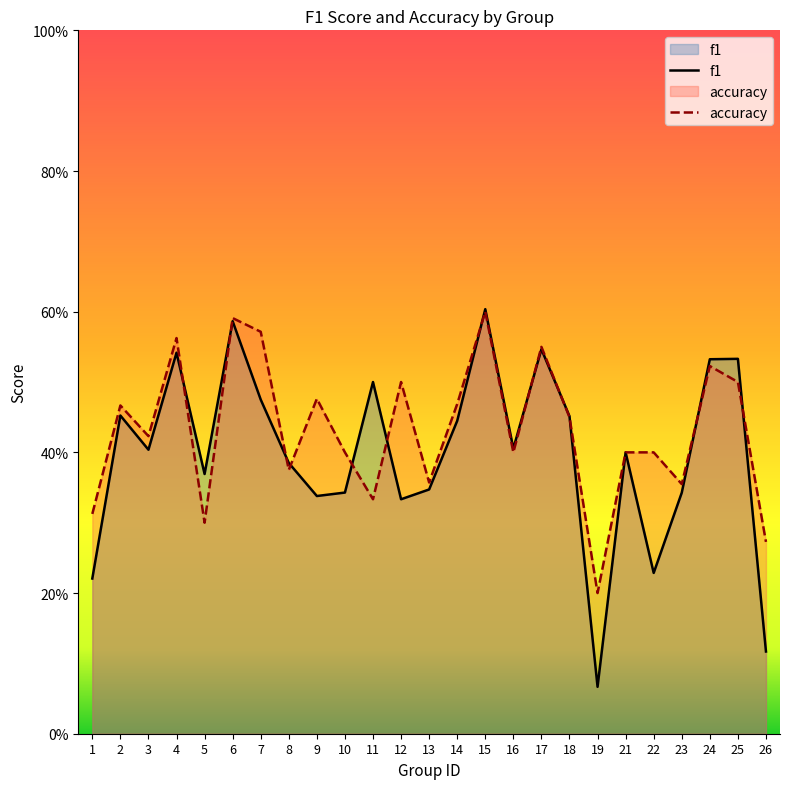

The accuracy series shows 0.7 at 10. True or false?

False